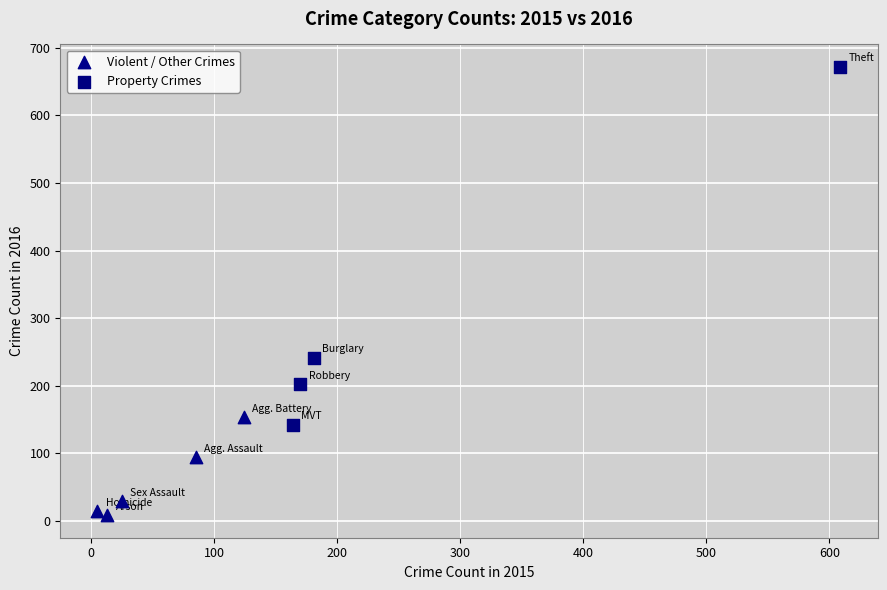

Which series has the widest spread of Y values?

Property Crimes